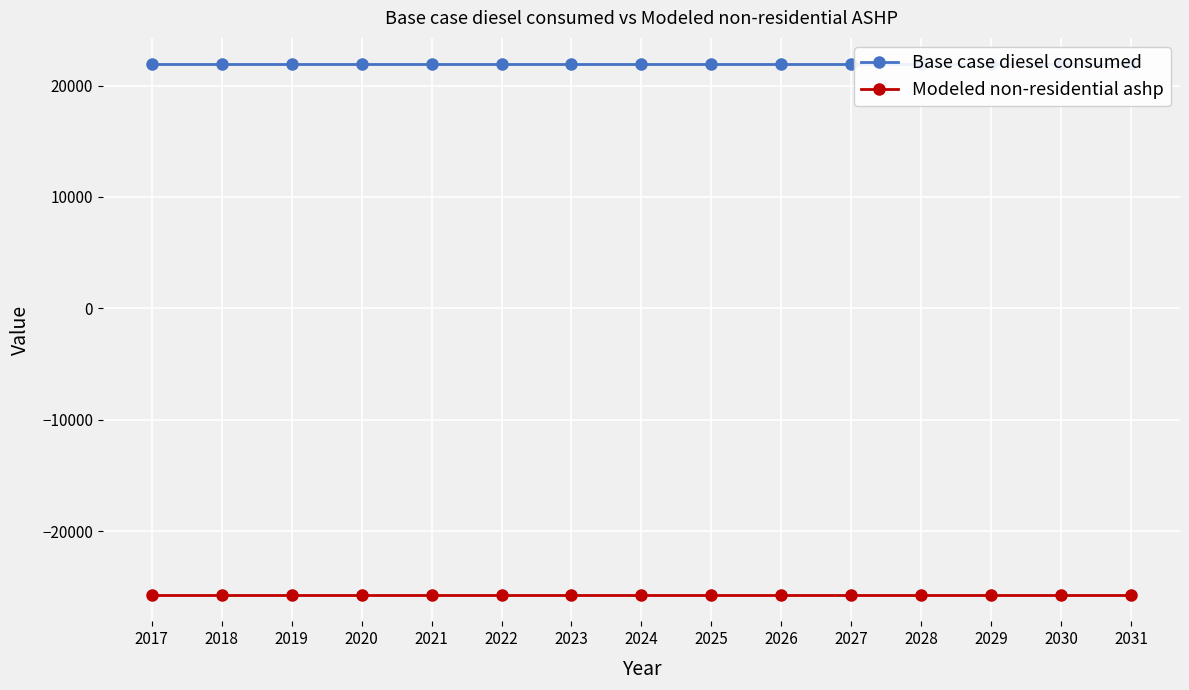

What are all the series names shown in the legend?

Base case diesel consumed, Modeled non-residential ashp